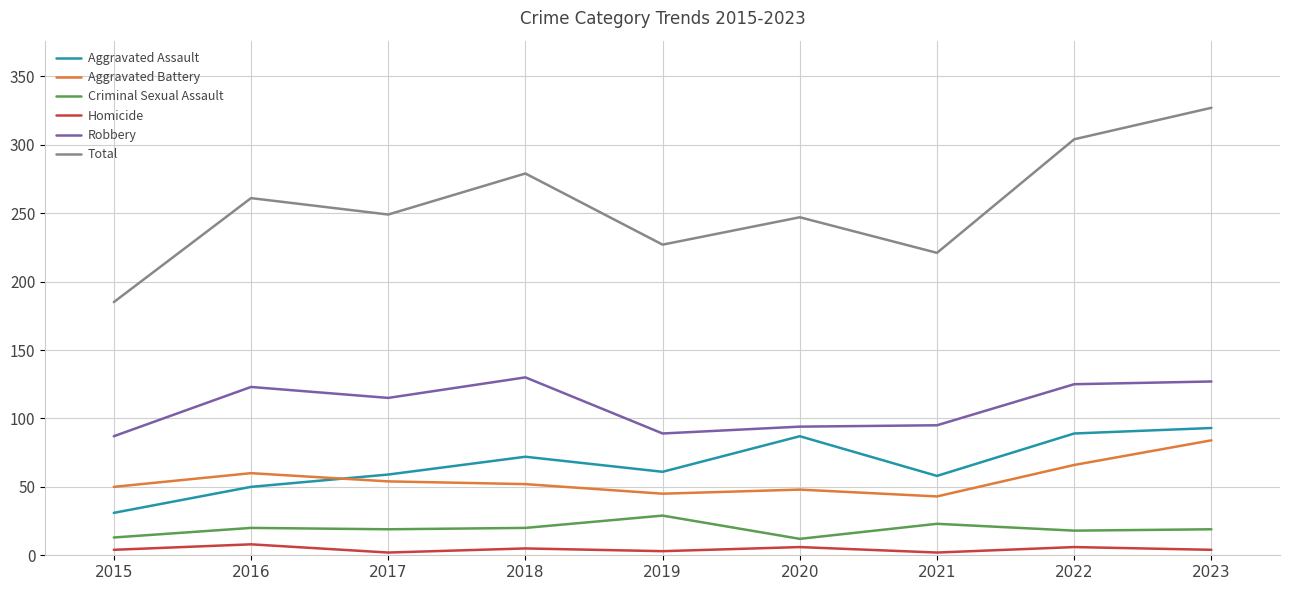

Does the chart display data point markers on the line(s)?

No